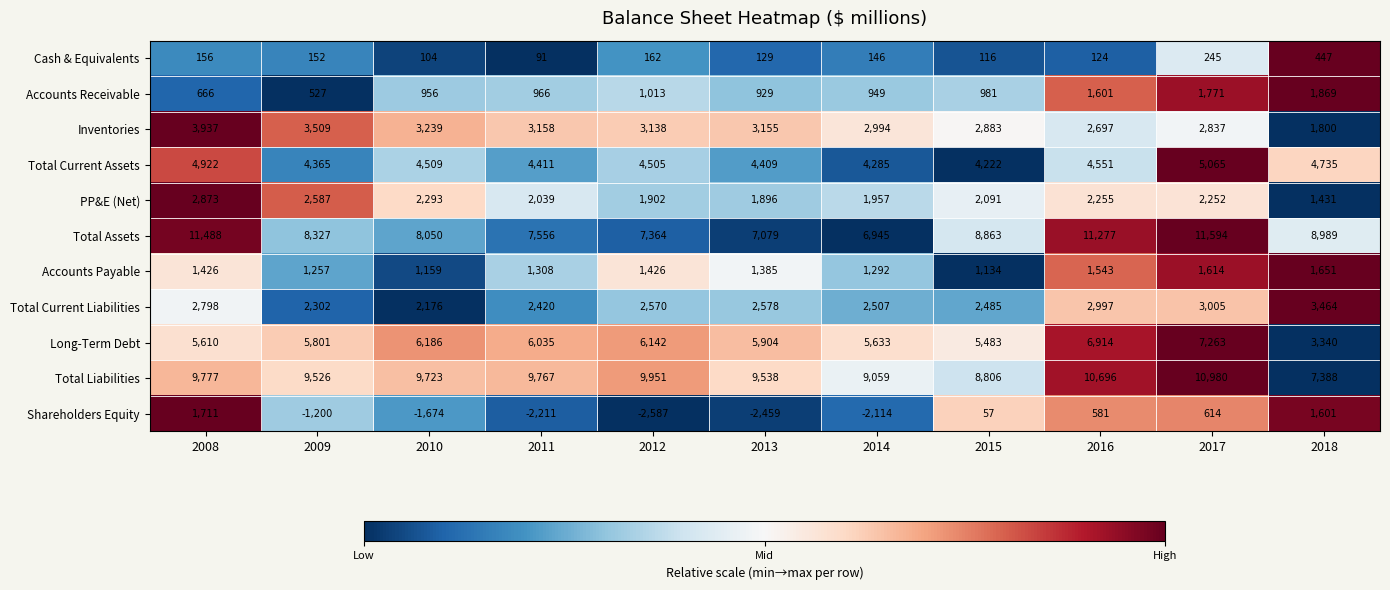

What is the total value across all series at 2018?

36715